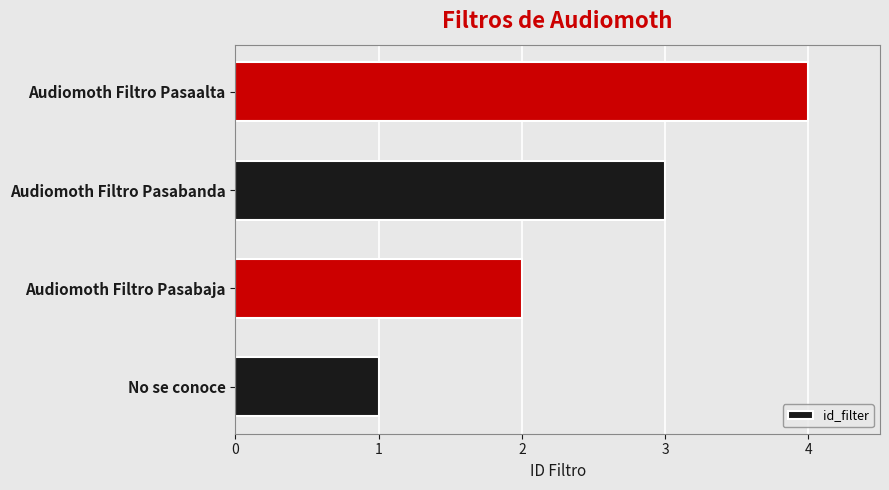

The chart shows a value of 1 at No se conoce. True or false?

True